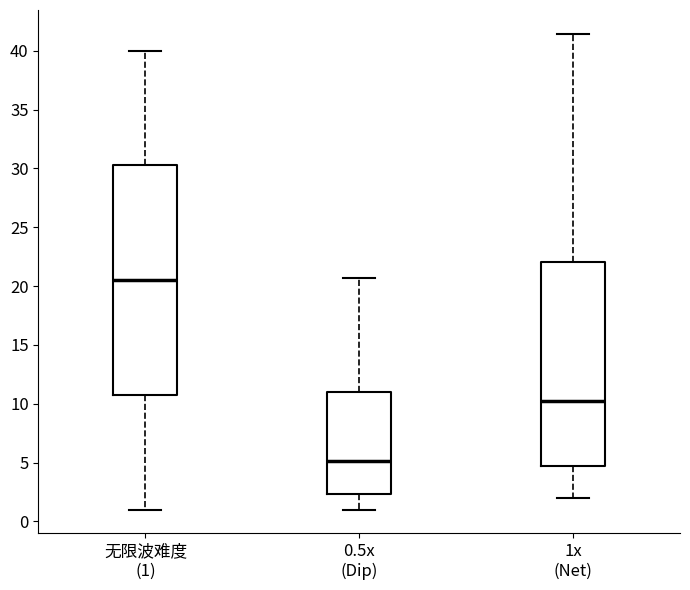

Which box is the tallest, from its lower edge to its upper edge?

无限波难度 (1)